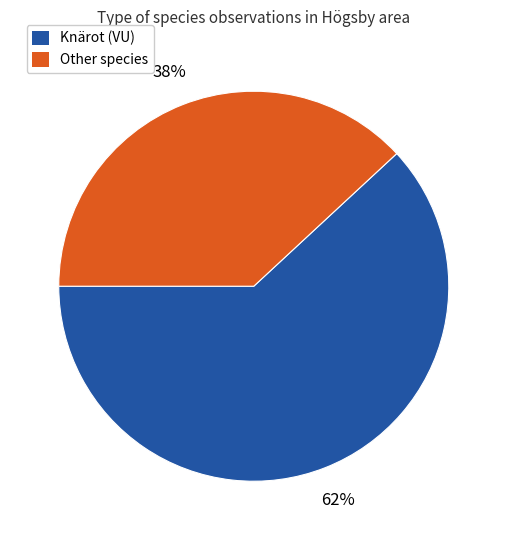

To the nearest percent, what is the average slice percentage?

50%